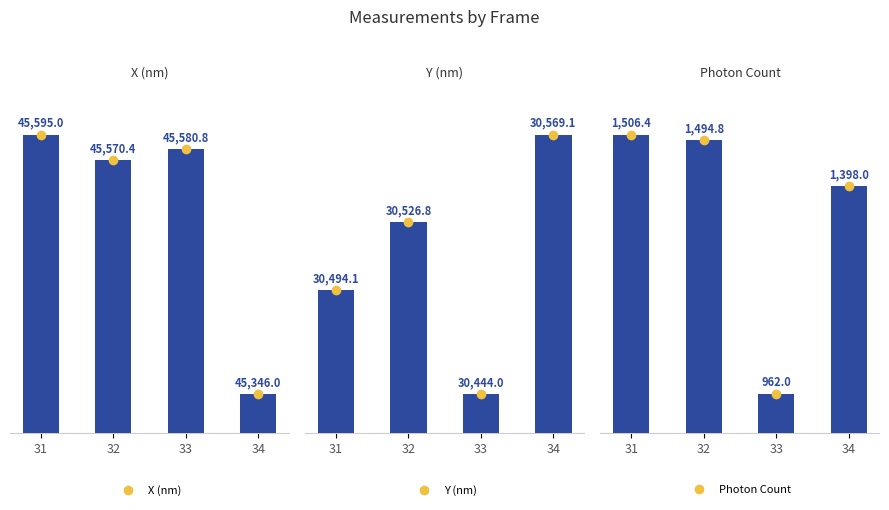

Reading left to right, what are all the values shown in this chart?

X (nm): 45595.0	45570.4	45580.8	45346.0
Y (nm): 30494.1	30526.8	30444.0	30569.1
Photon Count: 1506.4	1494.8	962.0	1398.0